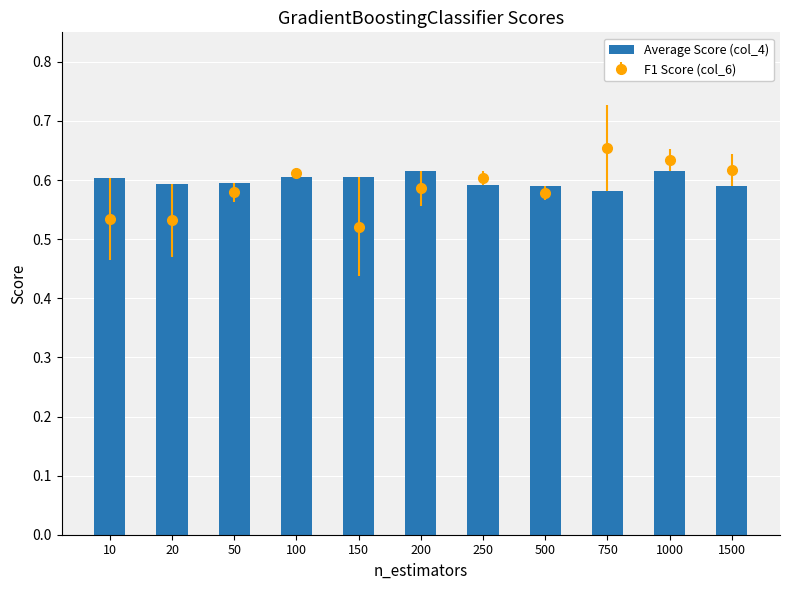

At which category does the chart reach its minimum across all series?

750